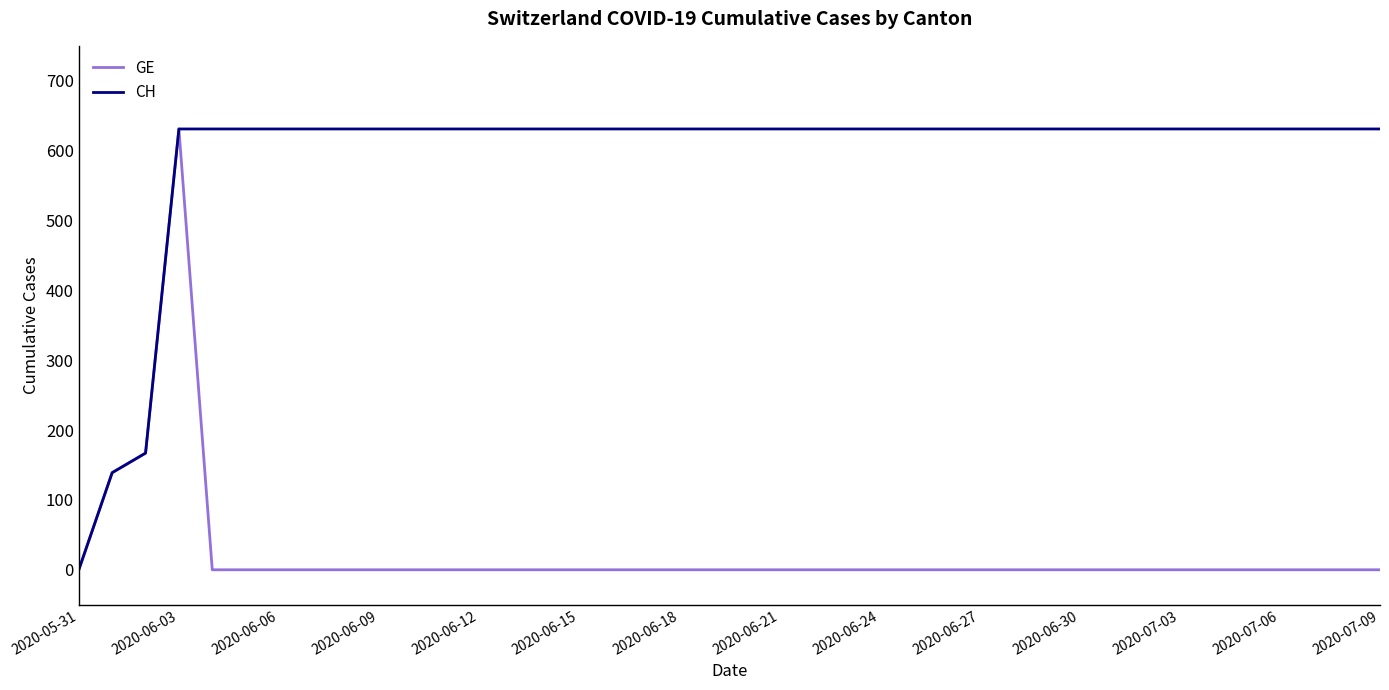

Rank the series by their average value, from highest to lowest.

CH, GE